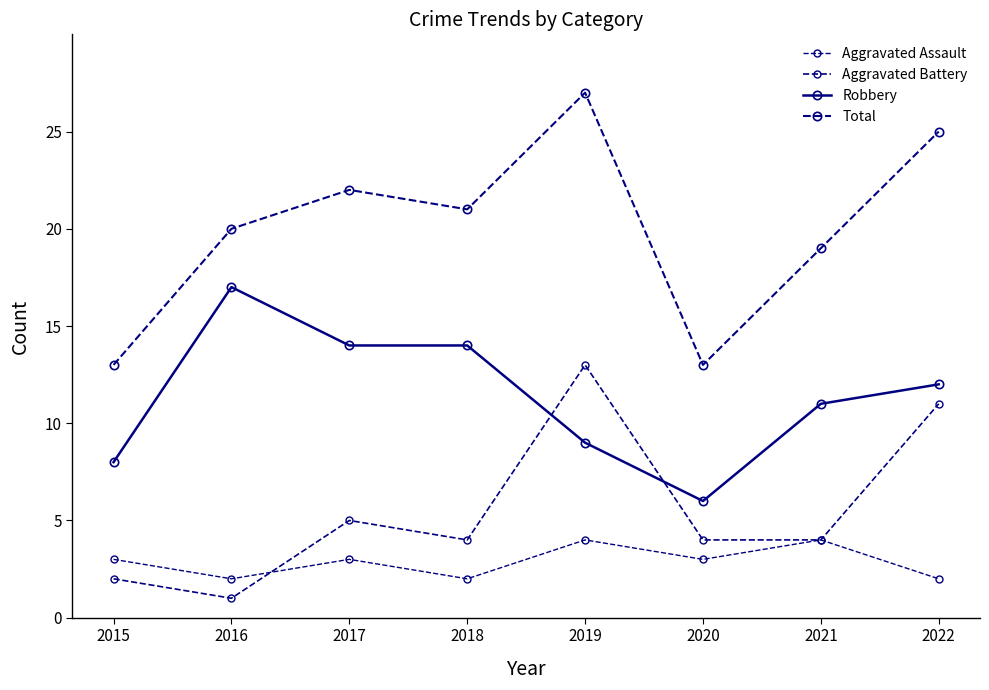

Is the value of Robbery at 2019 greater than the value of Aggravated Battery at 2016?

Yes